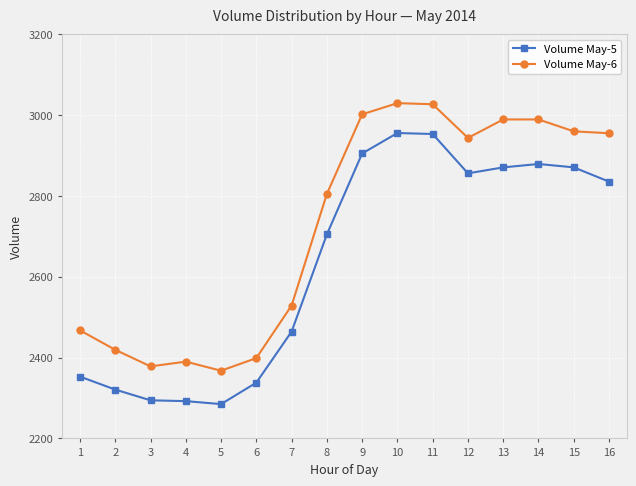

Rank the series by their maximum value, from highest to lowest.

Volume May-6, Volume May-5